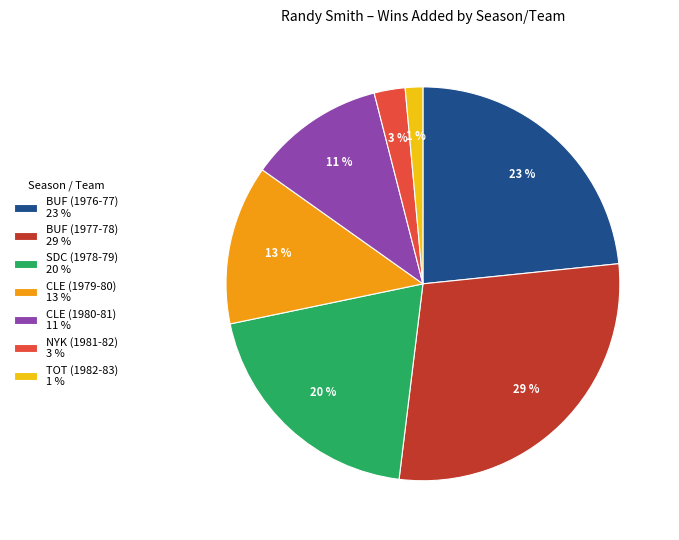

Which category has the smallest portion of the pie?

TOT (1982-83)